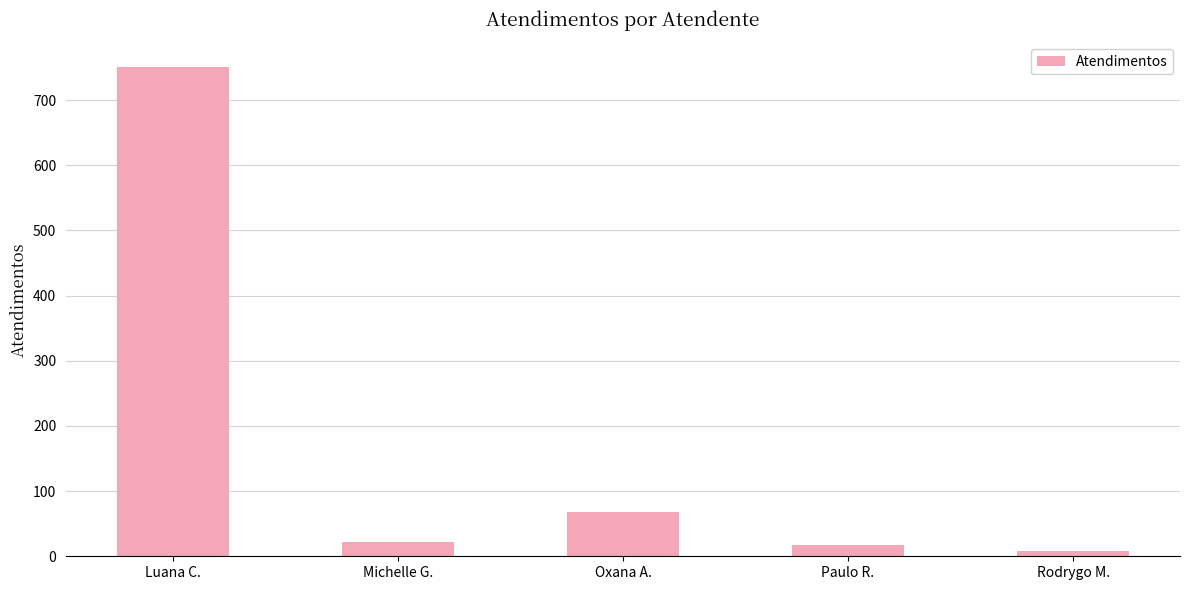

Reading left to right, what are all the values shown in this chart?

751	22	68	18	8